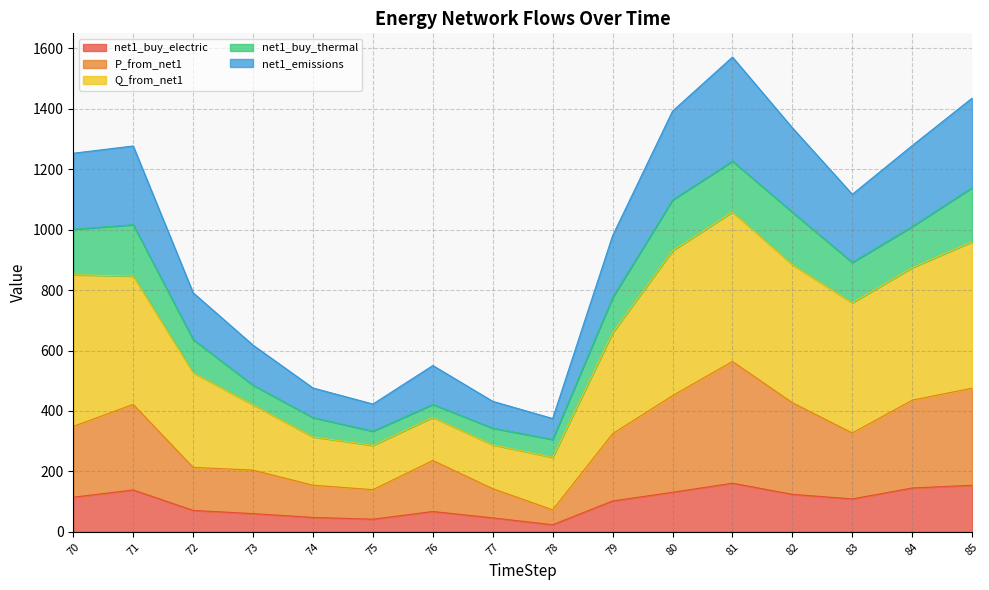

What is the maximum value for net1_buy_electric?

161.1